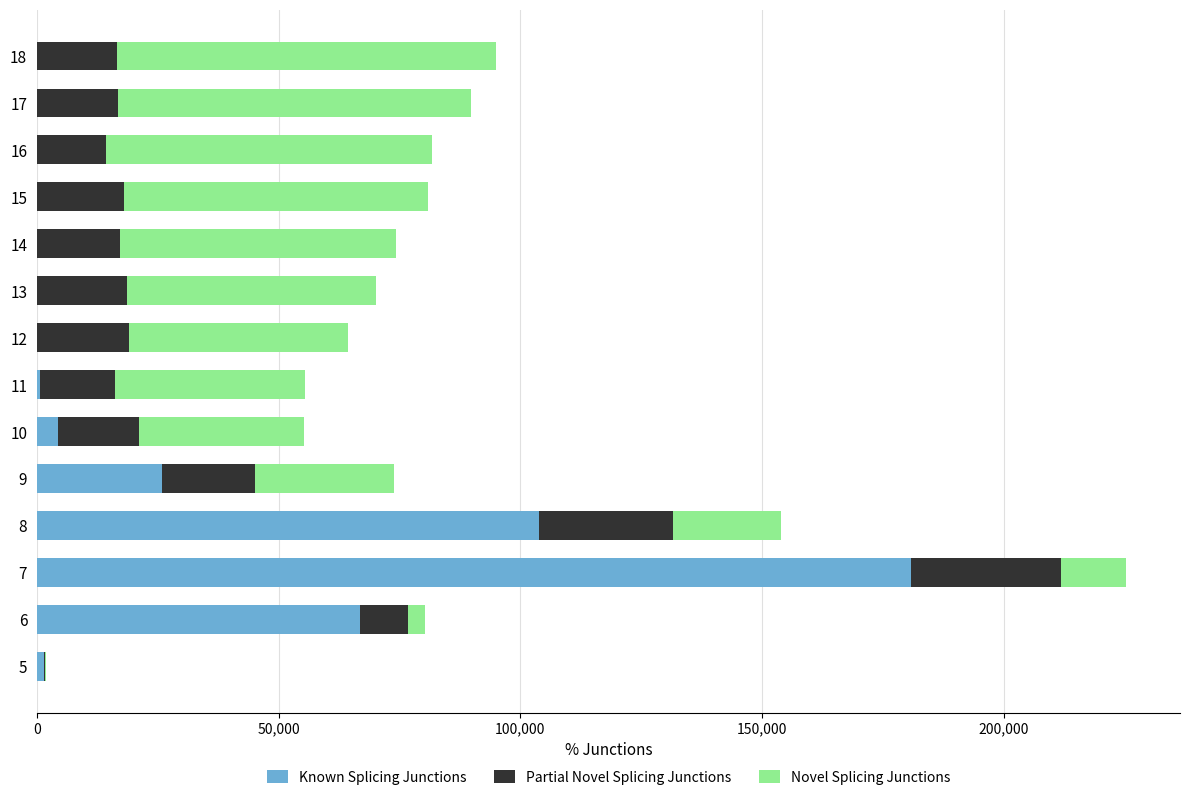

How many data points does each series have?

14